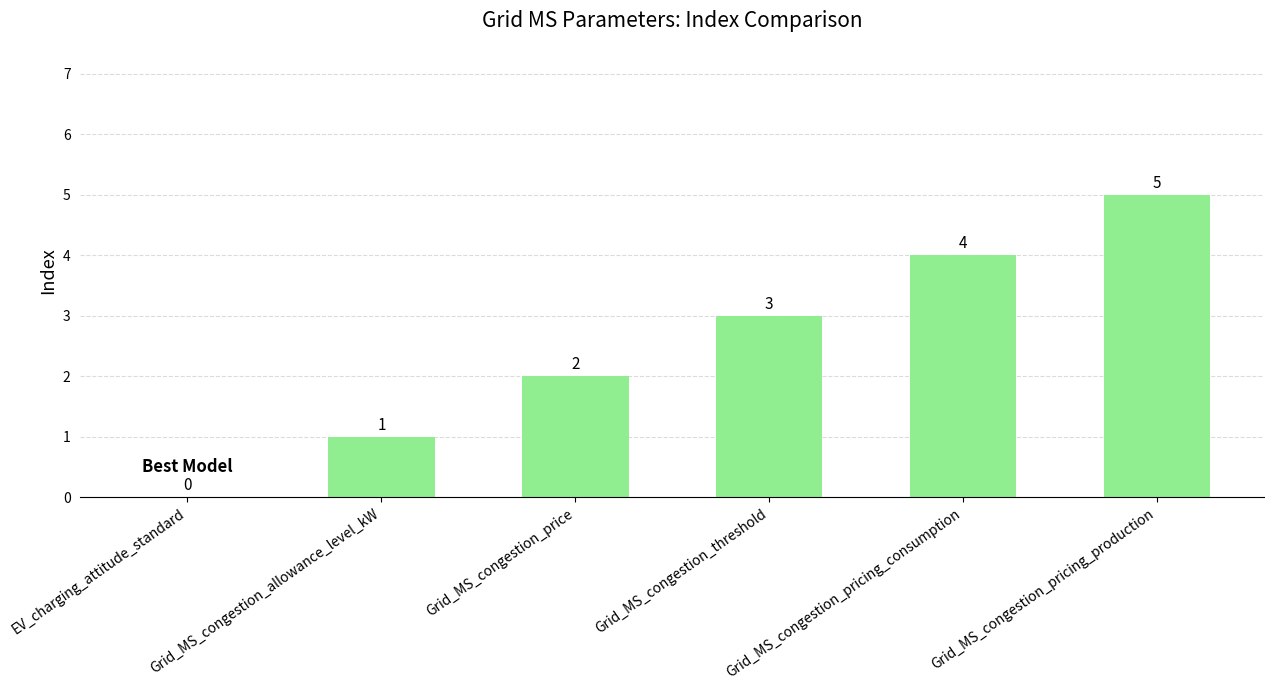

How many values are above zero?

5